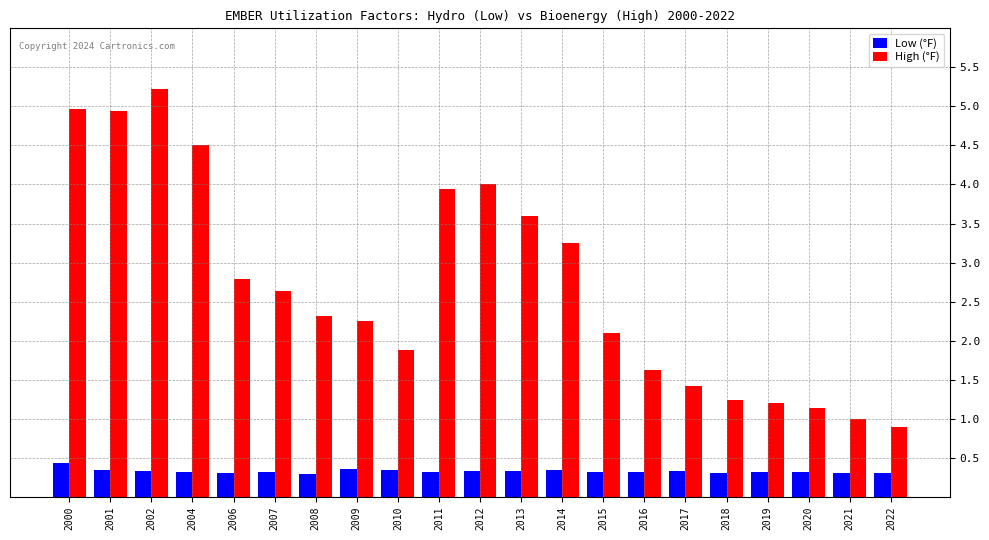

What is the difference between the second highest and minimum values in the High (°F) series?

4.1